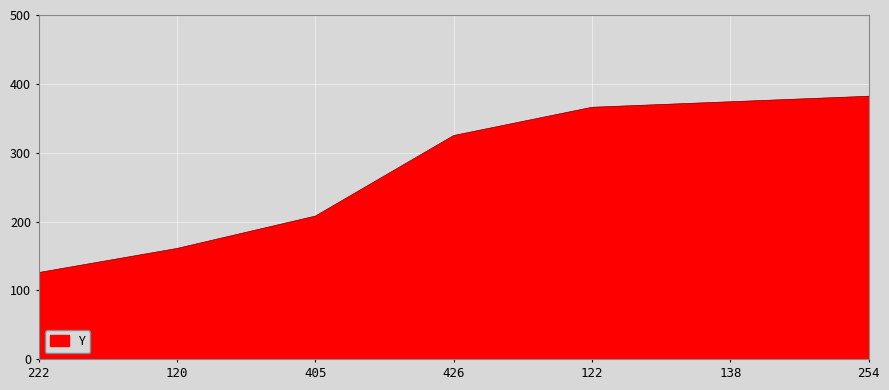

Reading right to left, list all the values displayed in this chart.

382	374	366	325	208	161	126